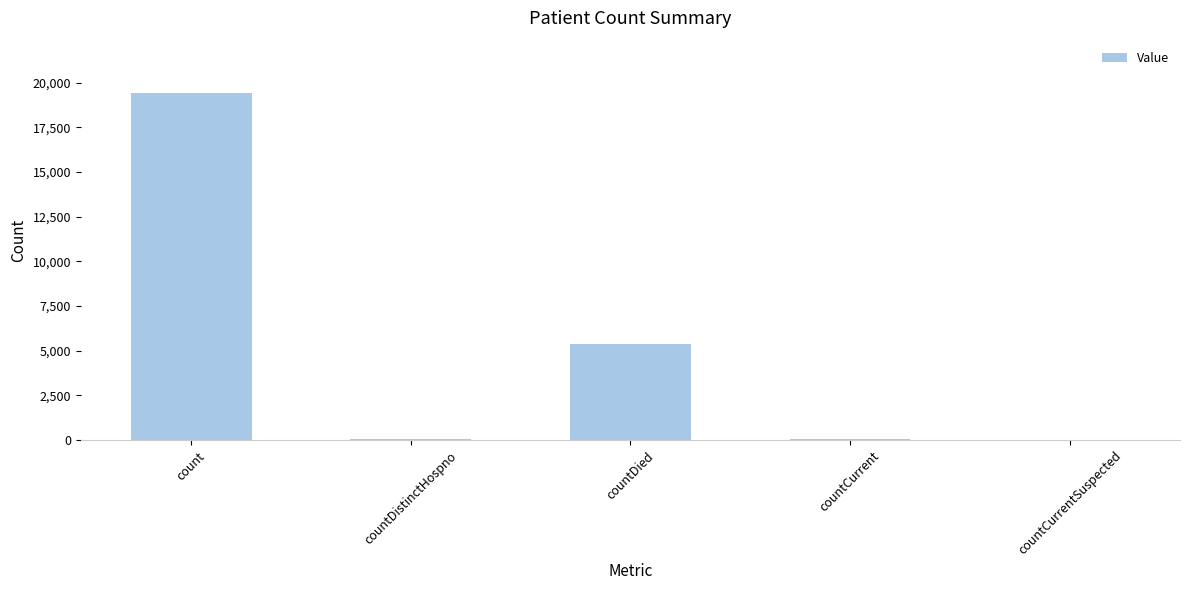

What value does the data have at count?

19434